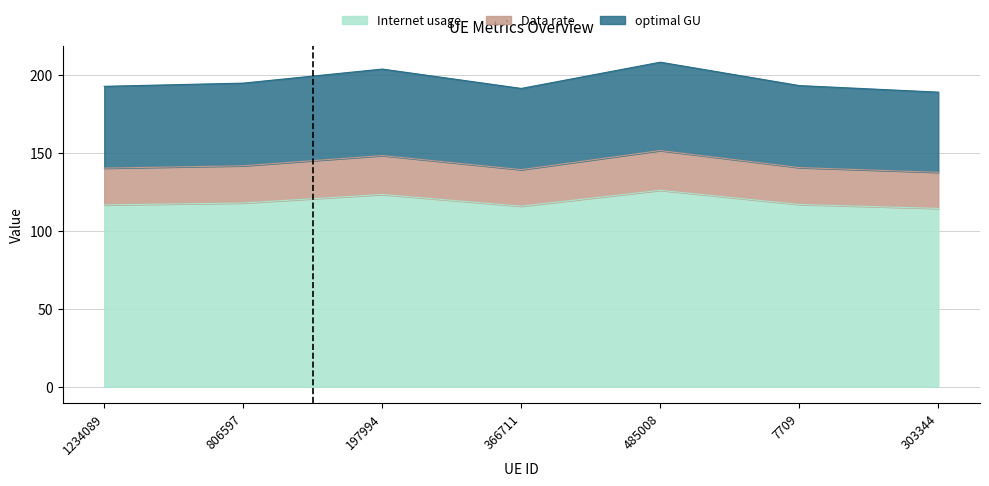

Between 197994 and 485008, which series saw the biggest shift?

Internet usage